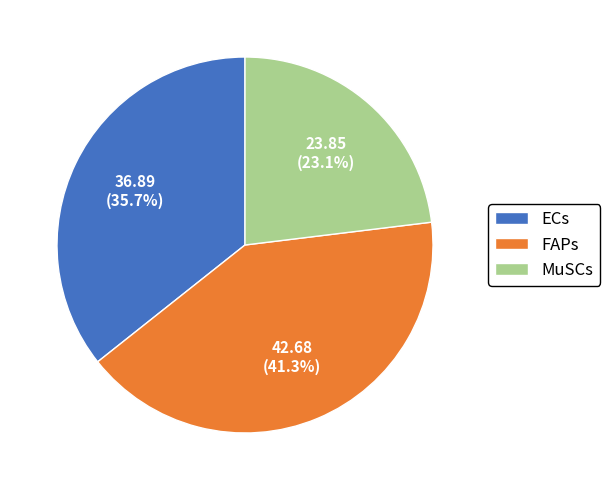

What percentage do MuSCs and ECs together represent?

58.7%